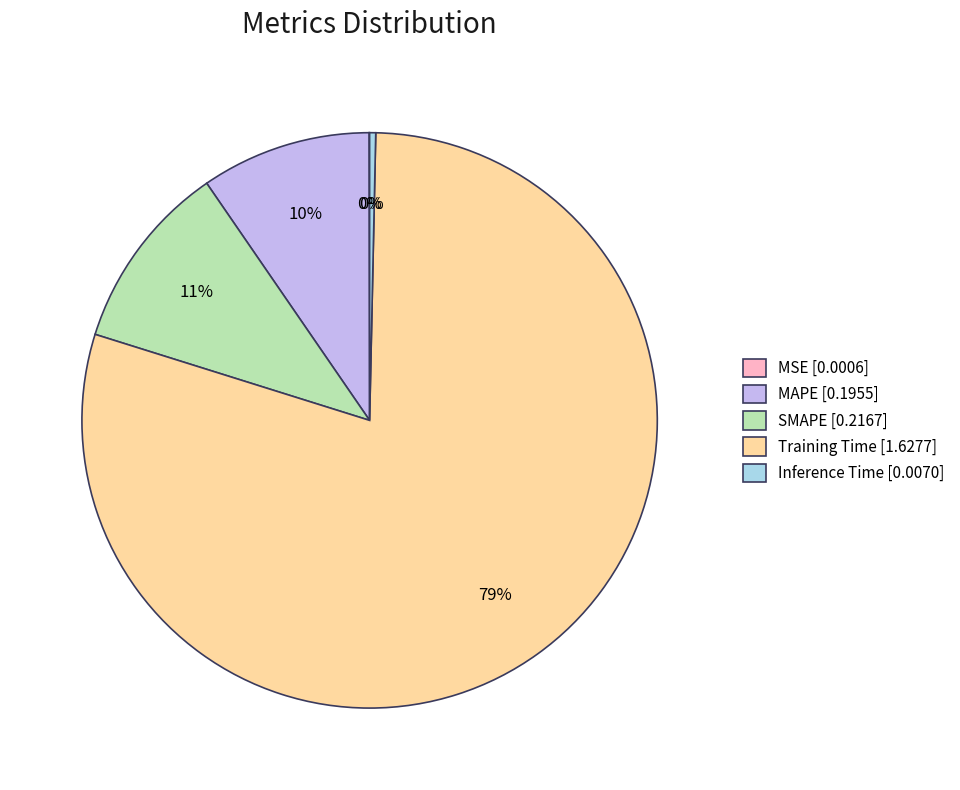

The SMAPE slice represents 1% of the pie. True or false?

False